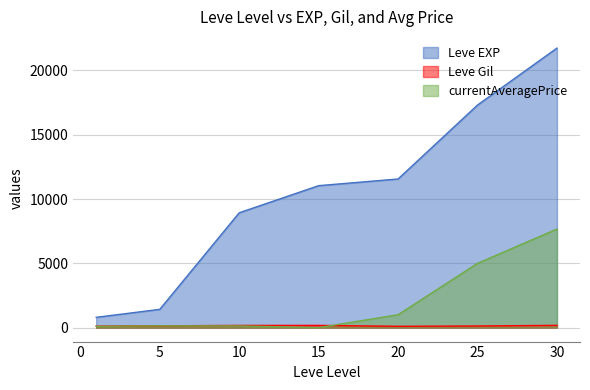

At which category does Leve Gil reach its first local peak?

15